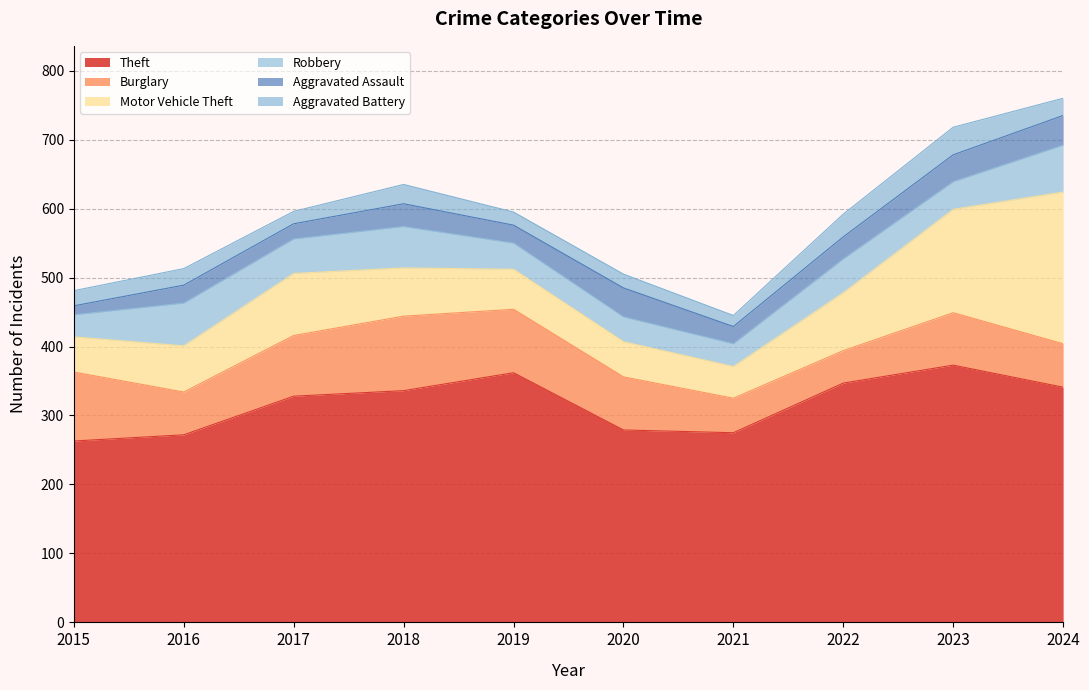

What is the difference between the Burglary values at 2021 and 2016?

12